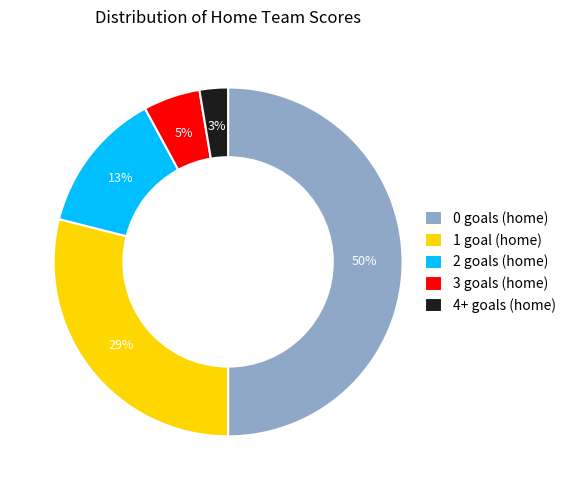

Which category has the smallest portion of the pie?

4+ goals (home)